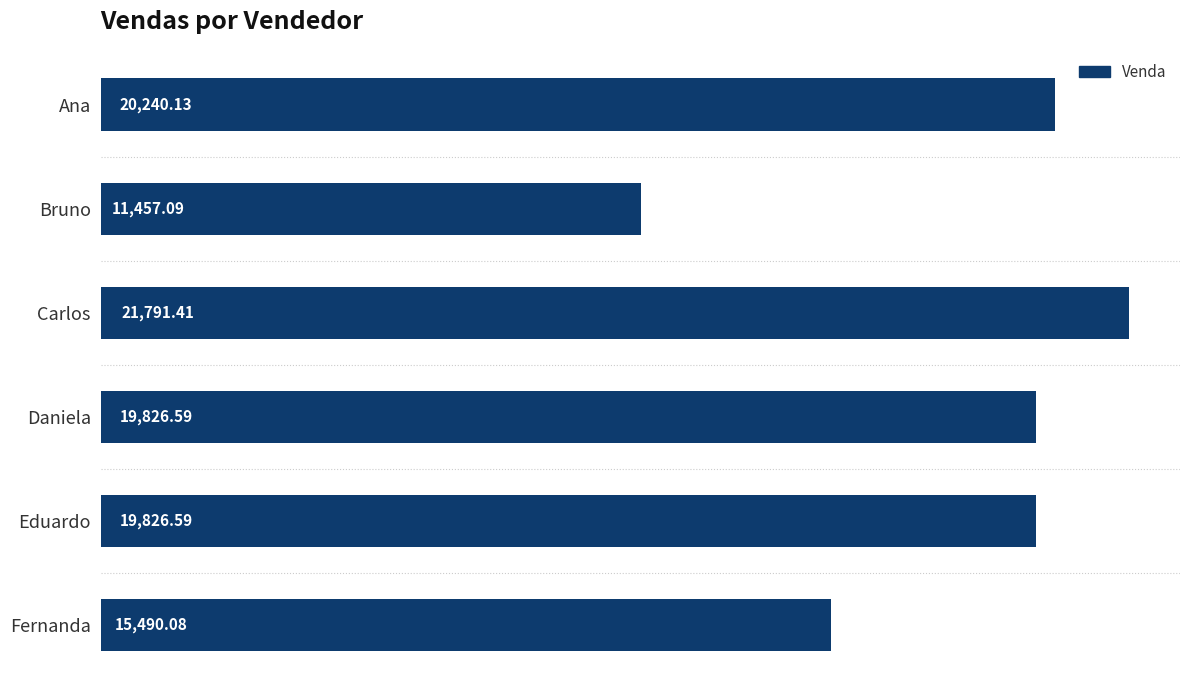

What is the label of the 4th bar from the bottom?

Carlos